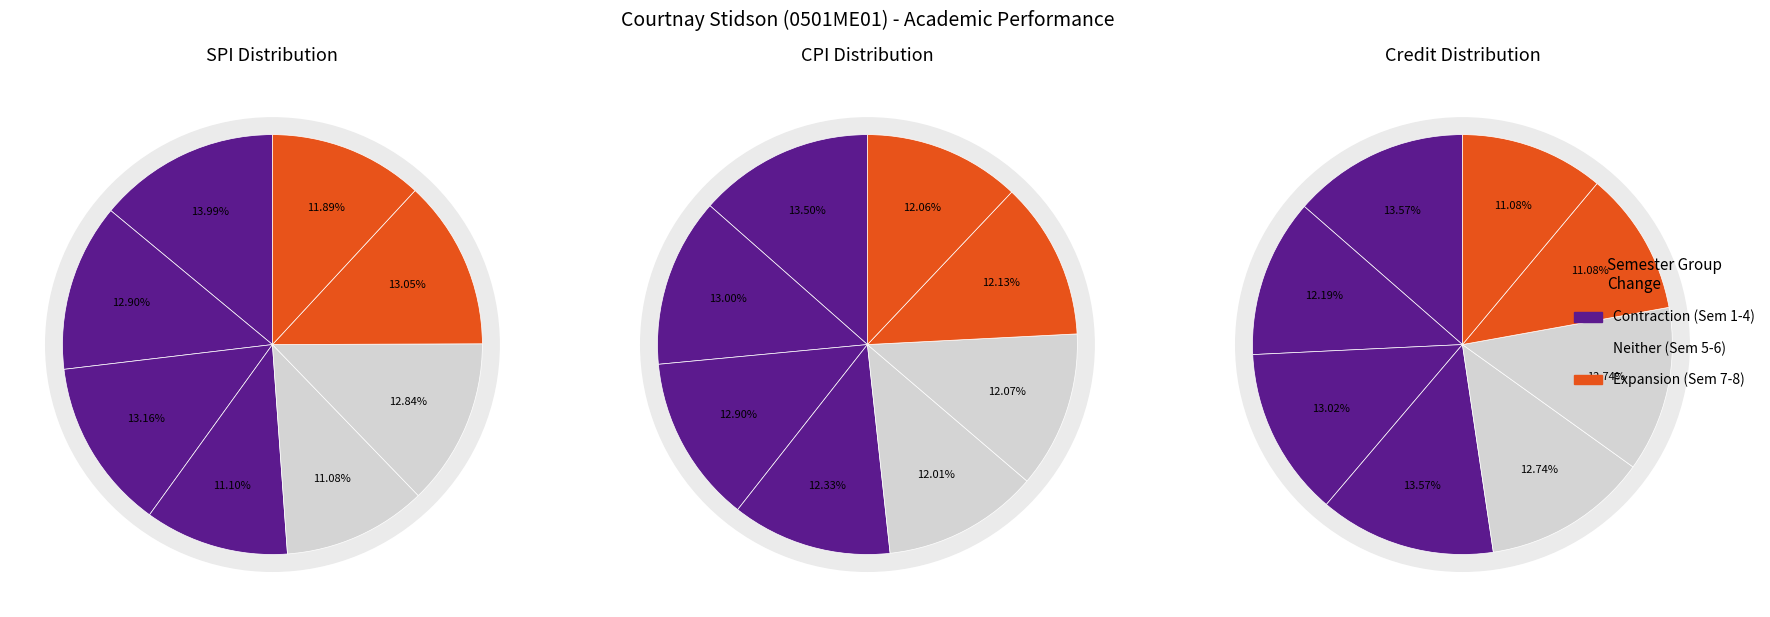

What is the smallest slice in the pie chart?

Semester 5